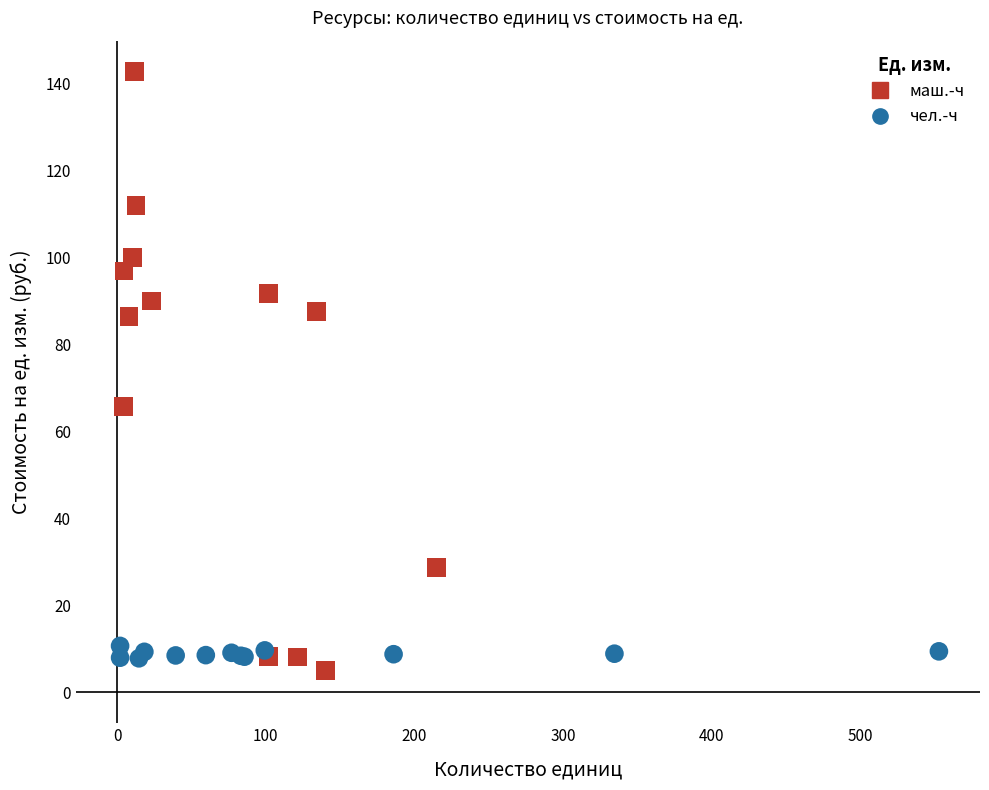

Which series contains the highest Y value?

маш.-ч